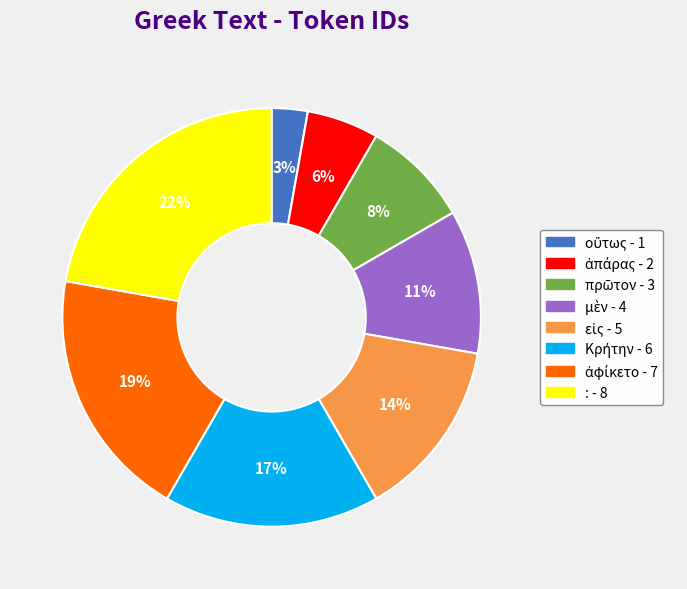

To the nearest percent, what is the difference between the largest and smallest slice percentages?

19%